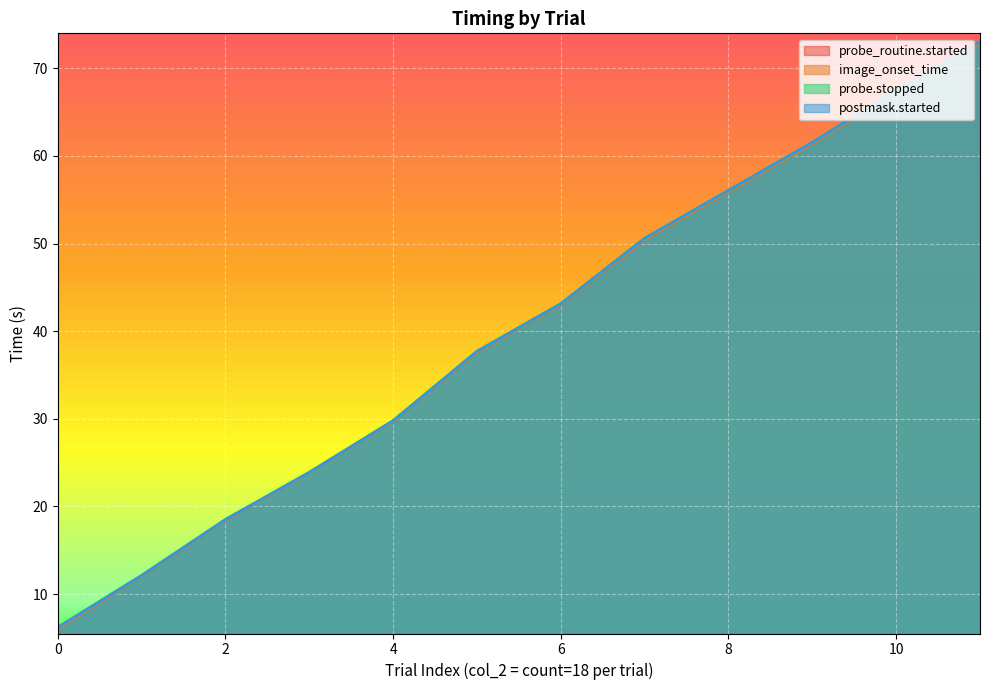

Is it true that probe.stopped equals 8.3 at 0?

False